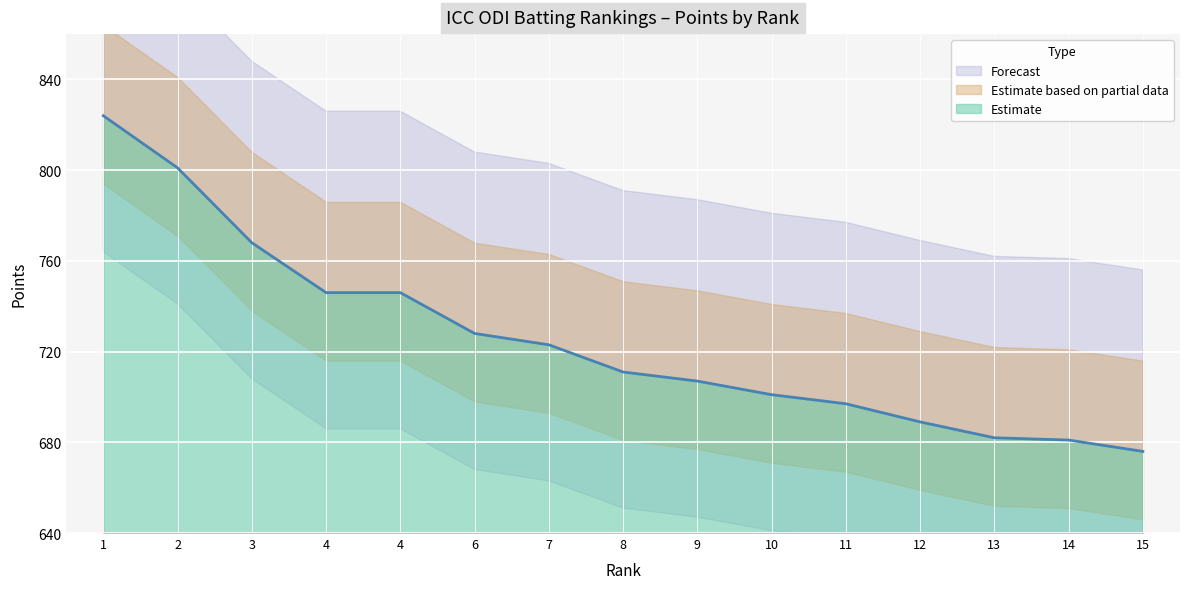

At which category does the chart reach its minimum across all series?

15